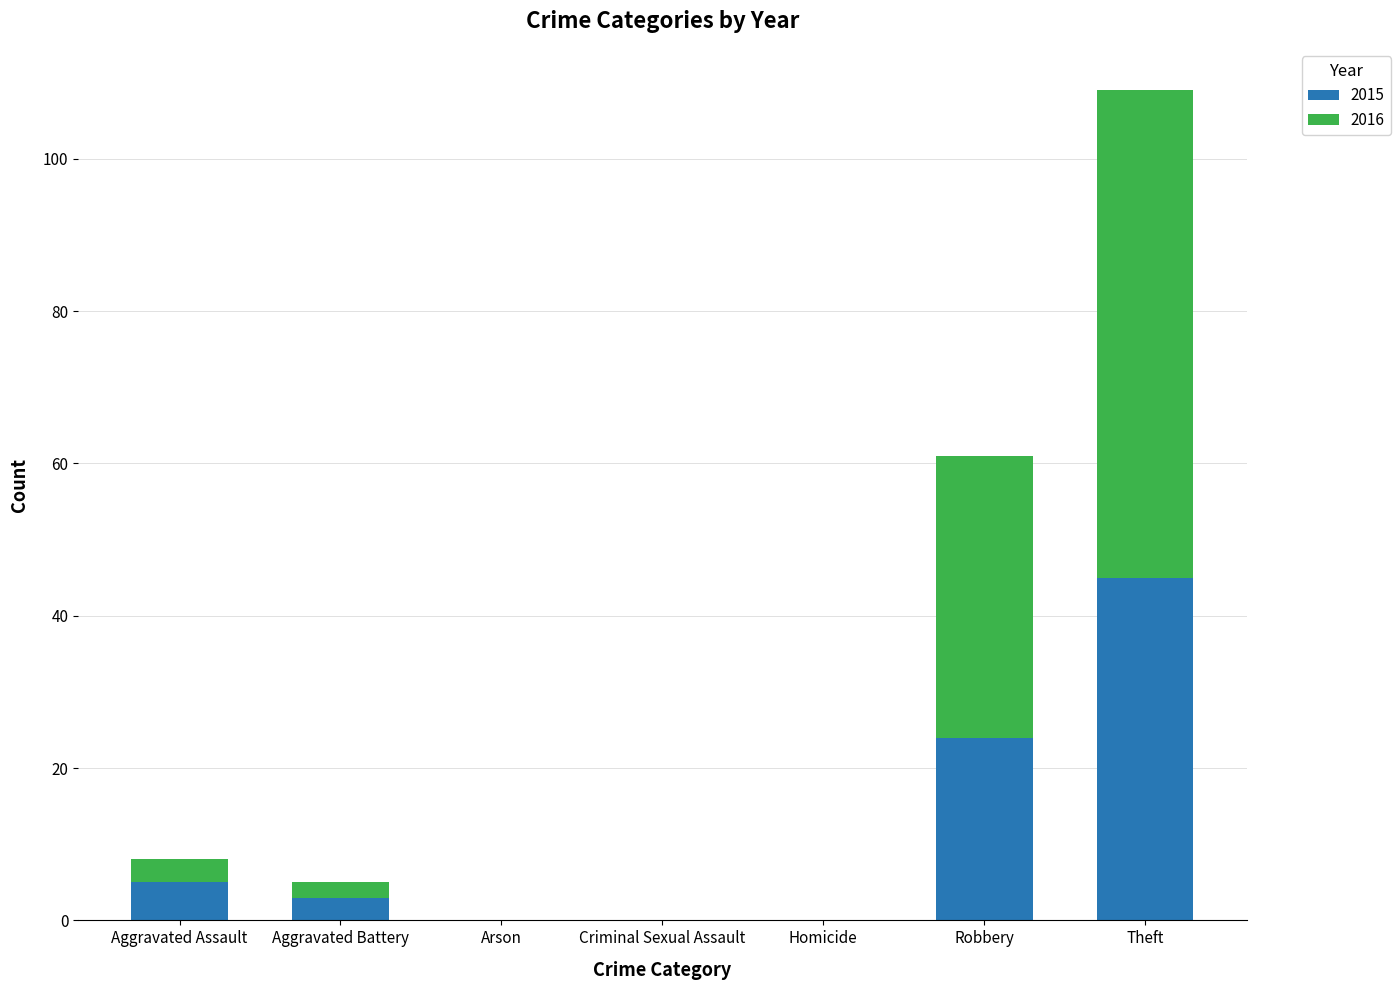

At which label does 2015 reach its peak?

Theft